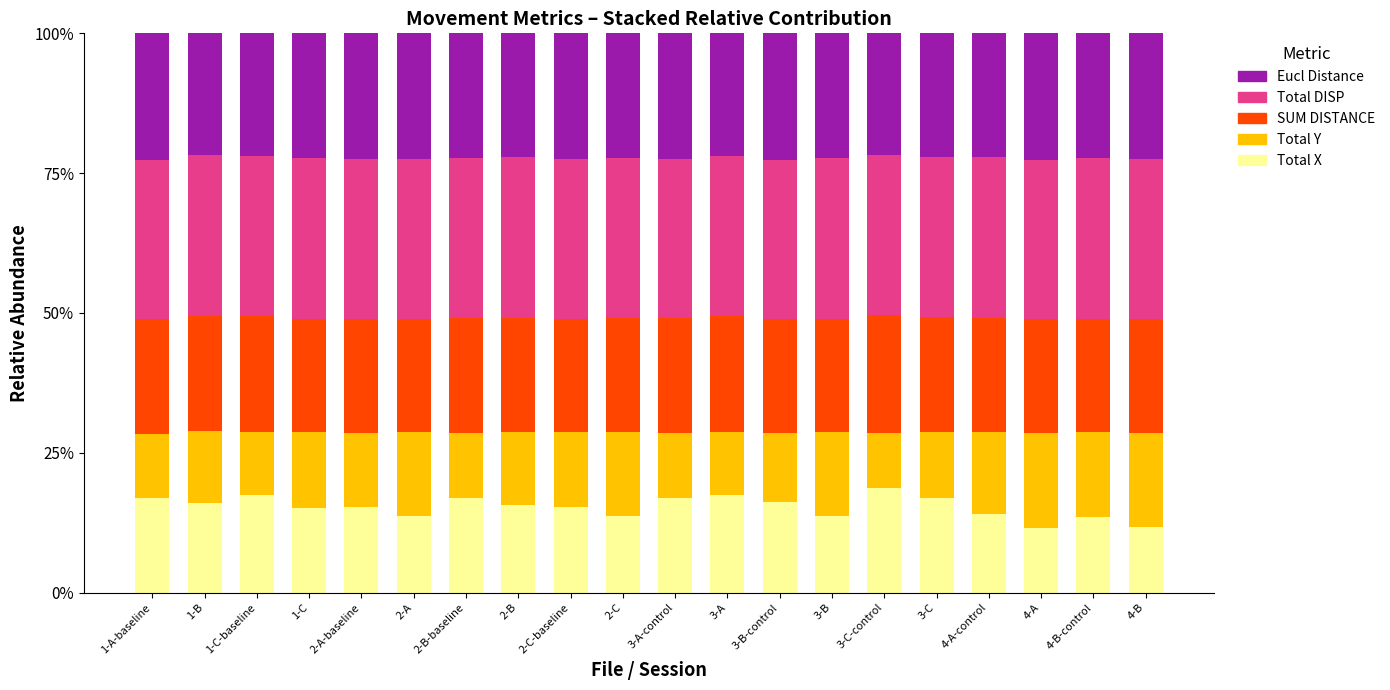

What is the difference between the Total X values at 3-C-control and 2-A?

4.9